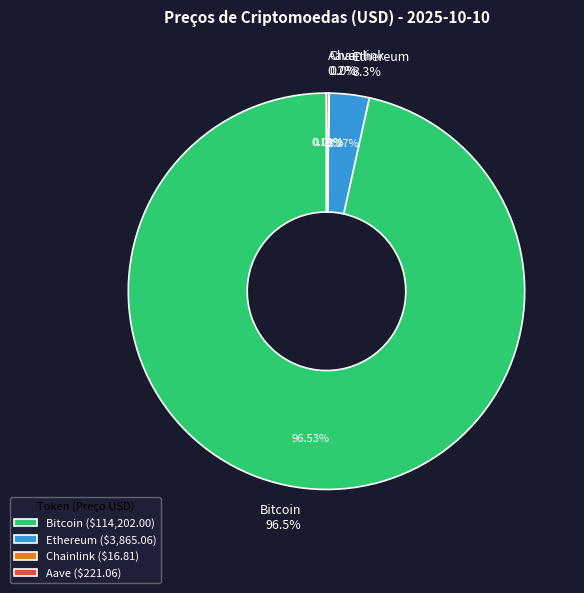

What is the change in value from Bitcoin to Ethereum?

-110336.9